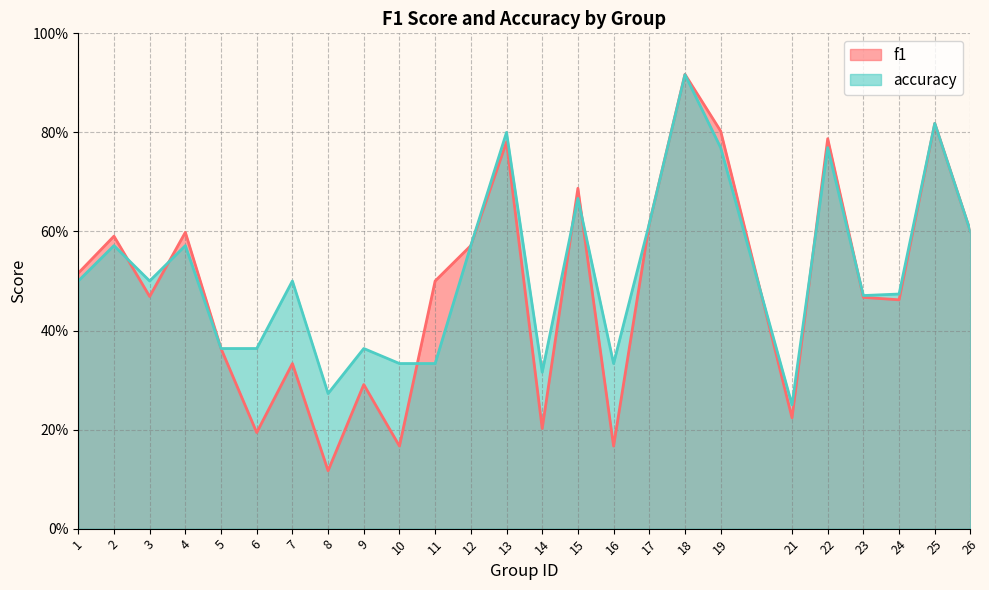

What is the difference between the maximum and second lowest values in the f1 series?

0.8